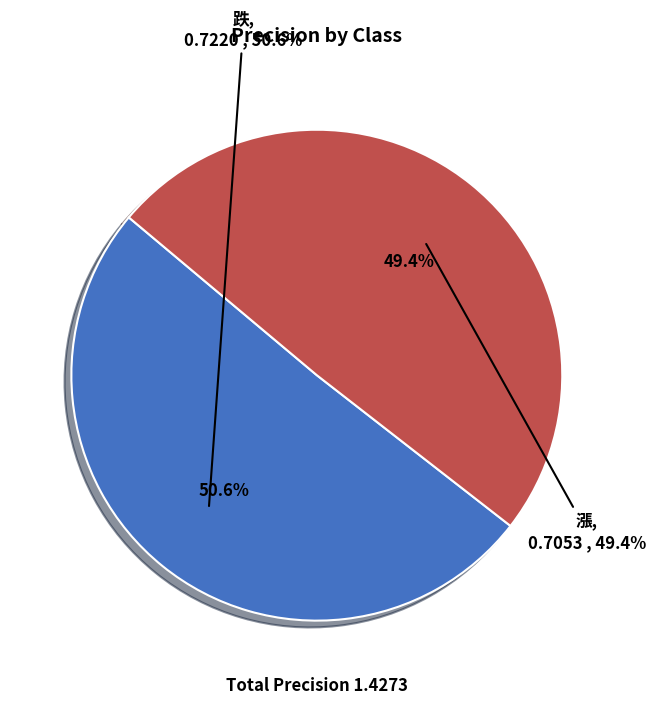

To the nearest percent, what percentage of the pie is 漲?

49%